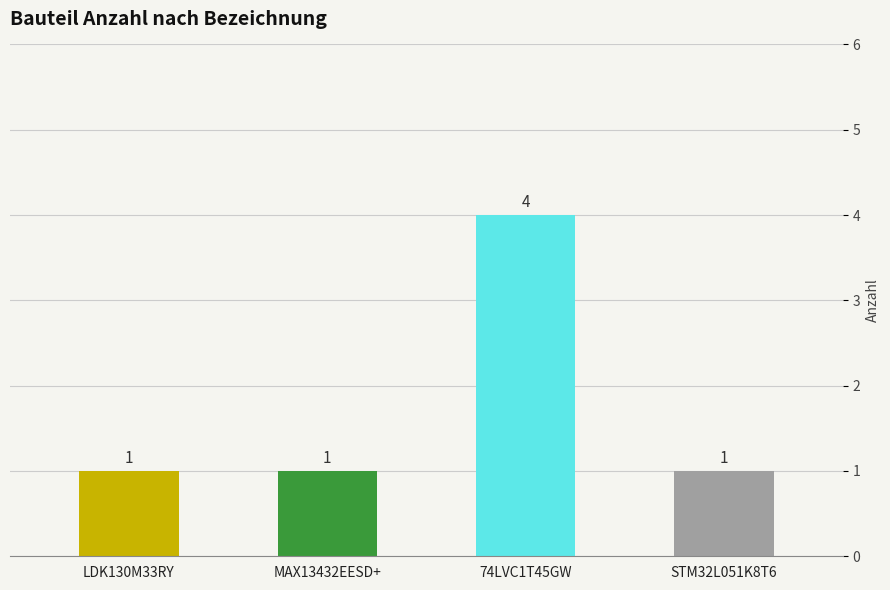

Is it true that the value at LDK130M33RY is 1?

True